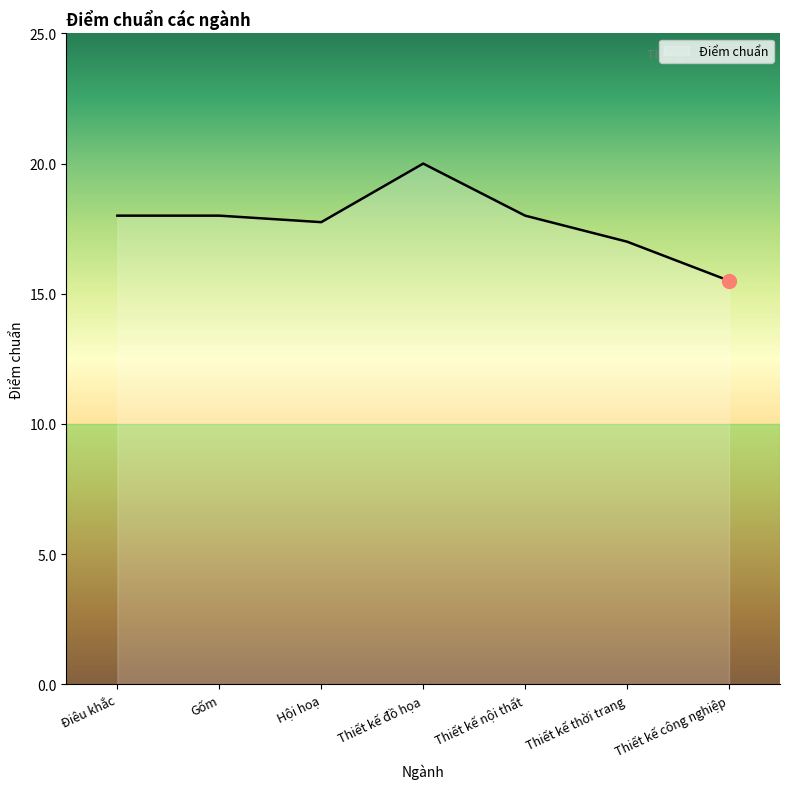

The value at Thiết kế nội thất is 4.1. True or false?

False